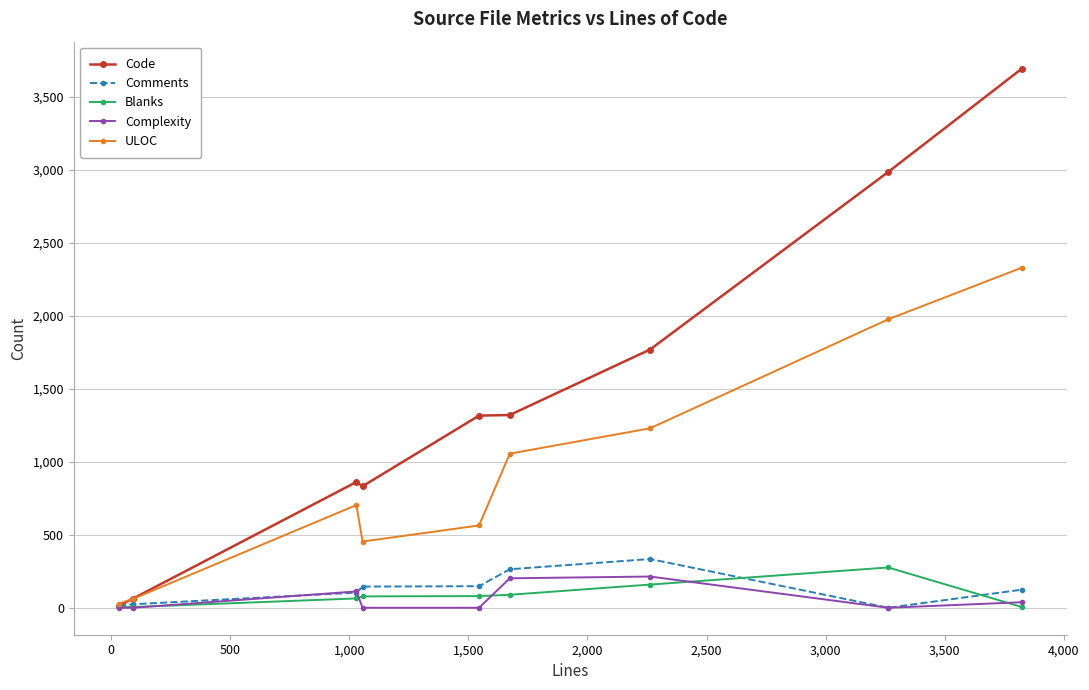

How many values in the Comments series are below 124?

4